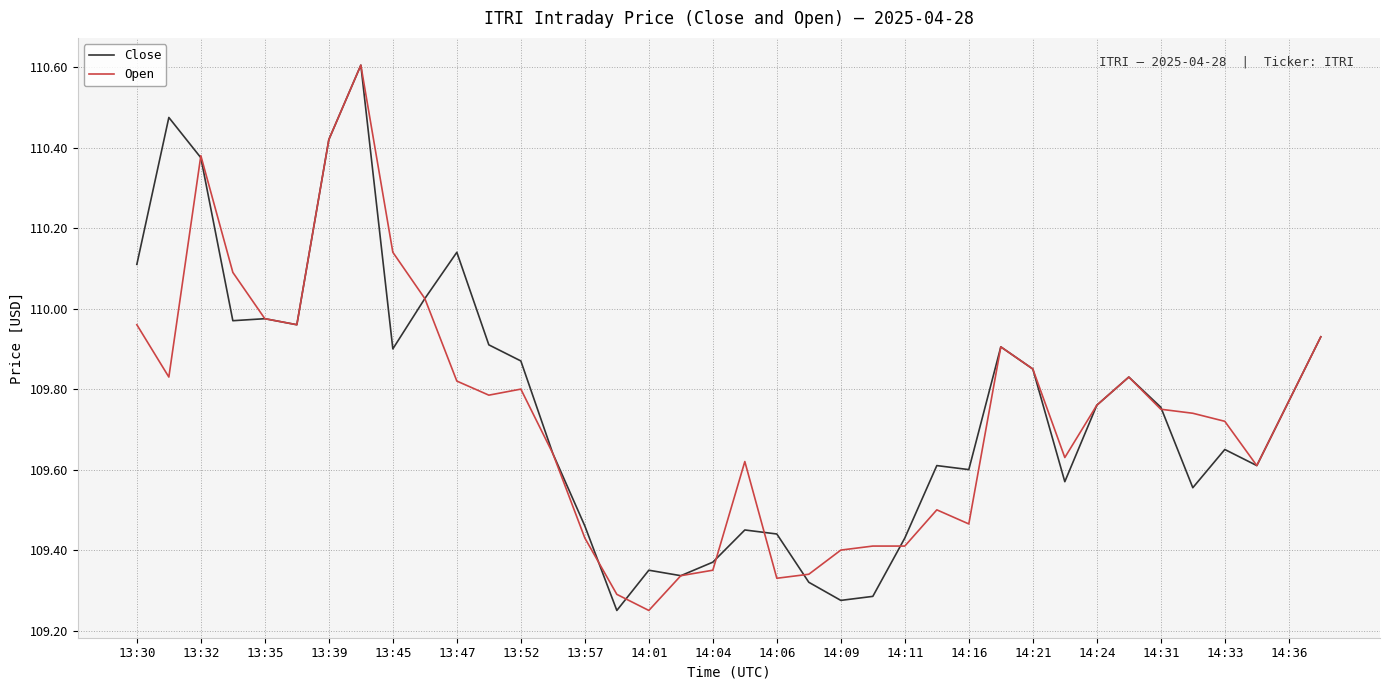

What is the highest value of the Open series?

110.6